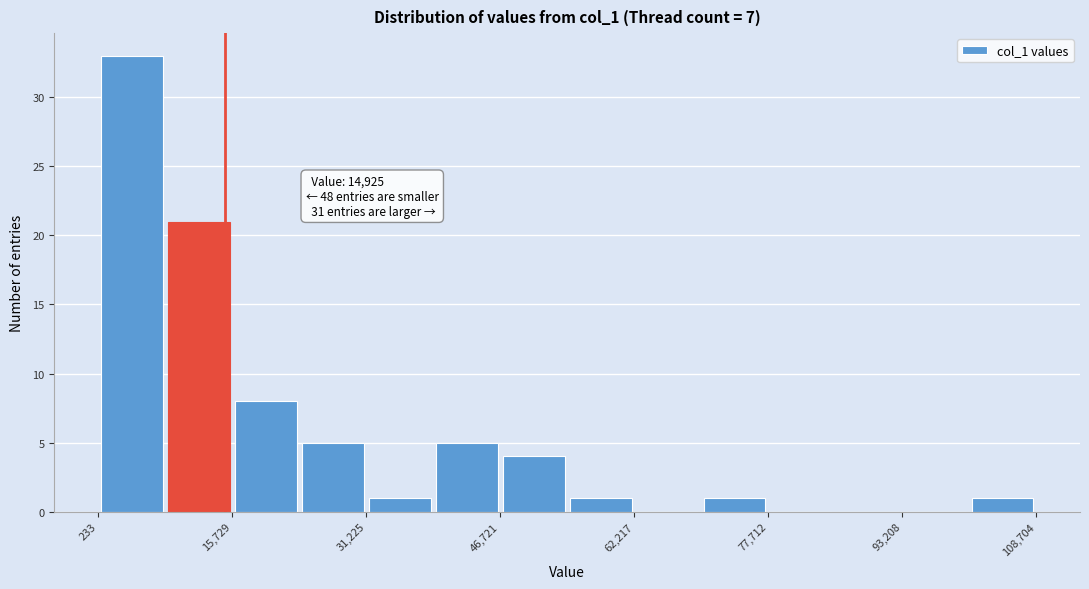

Read against the x-axis, roughly where is the centre of the tallest bar?

4000